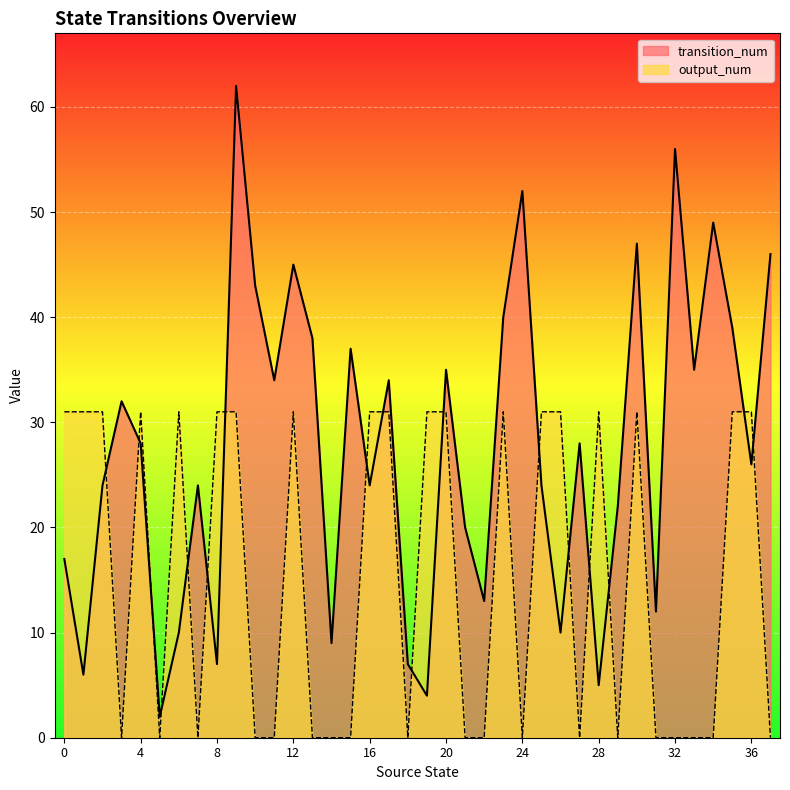

What is the difference between the highest and lowest values at 28?

26